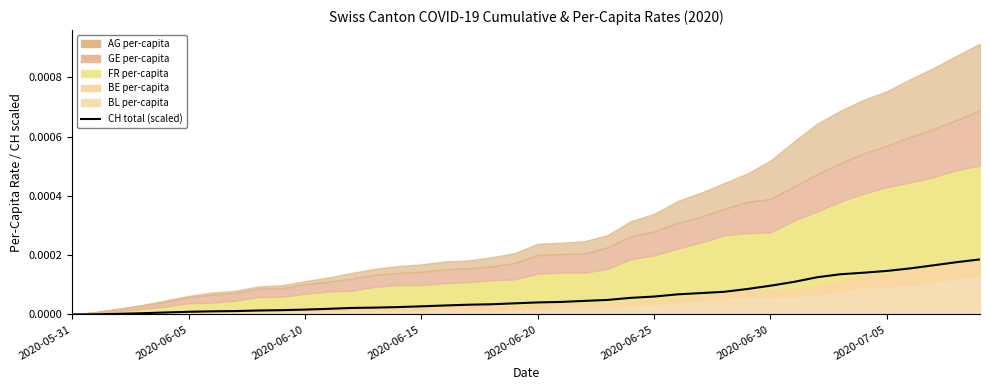

Does the chart display data point markers on the line(s)?

No